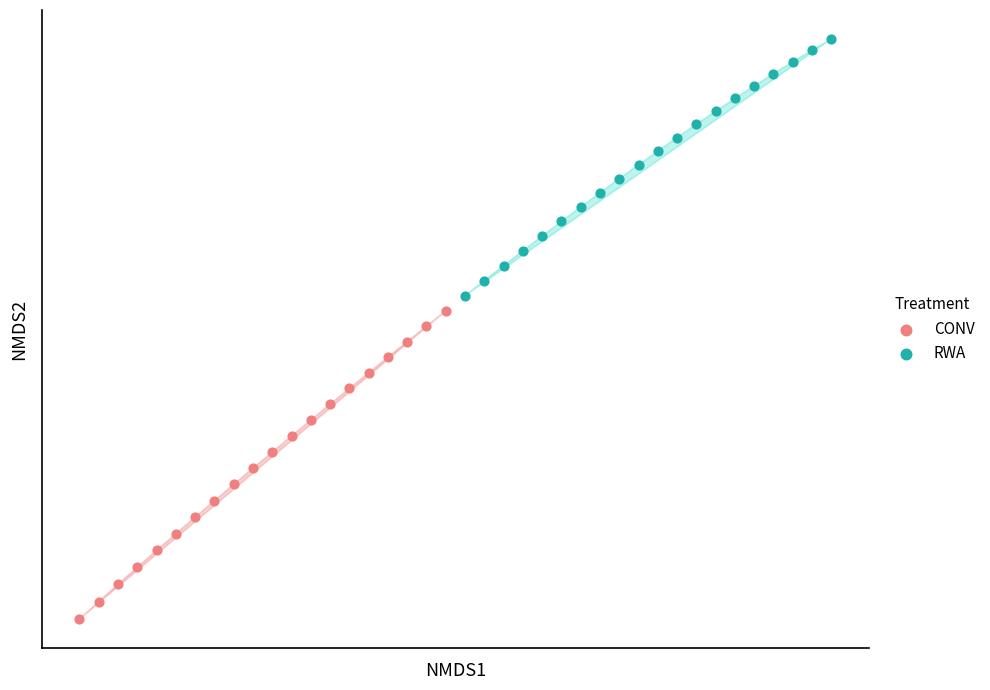

What are all the series names shown in the legend?

CONV, RWA